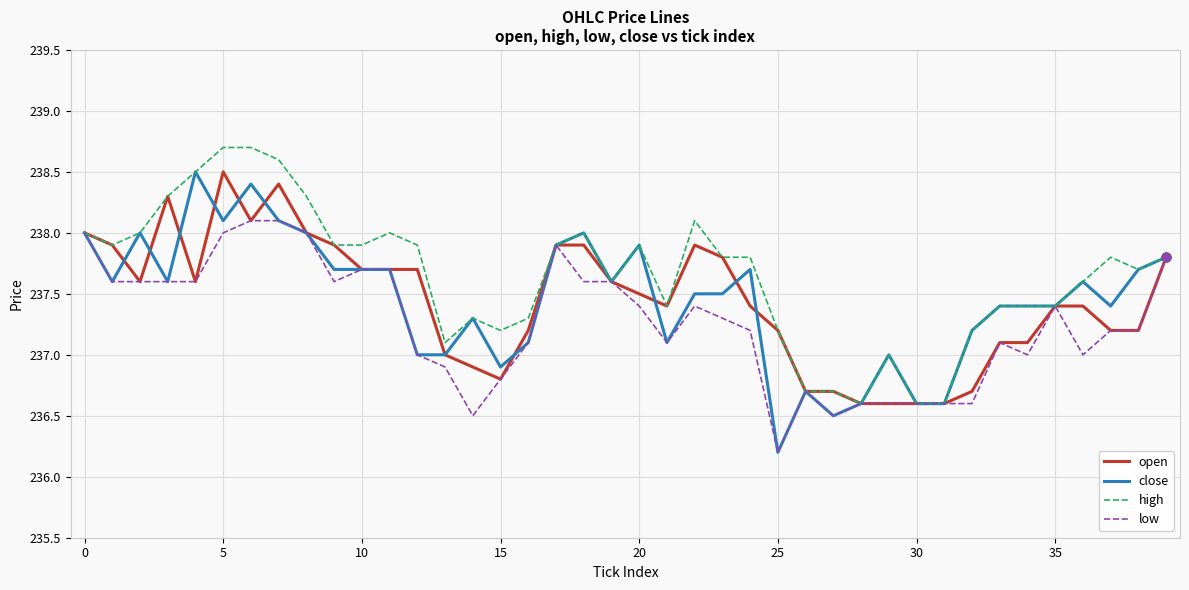

What is the highest value of the low series?

238.1